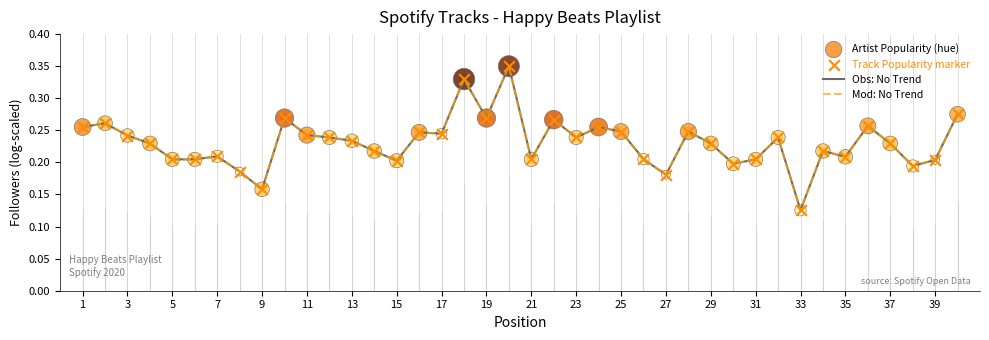

Does the chart have visible grid lines?

No